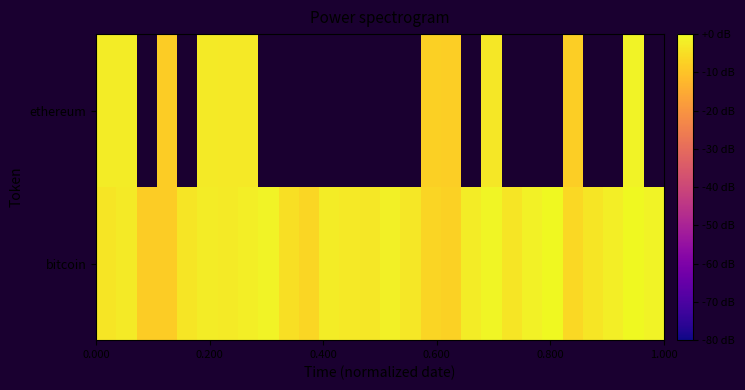

What is the minimum value for ethereum?

-8.3